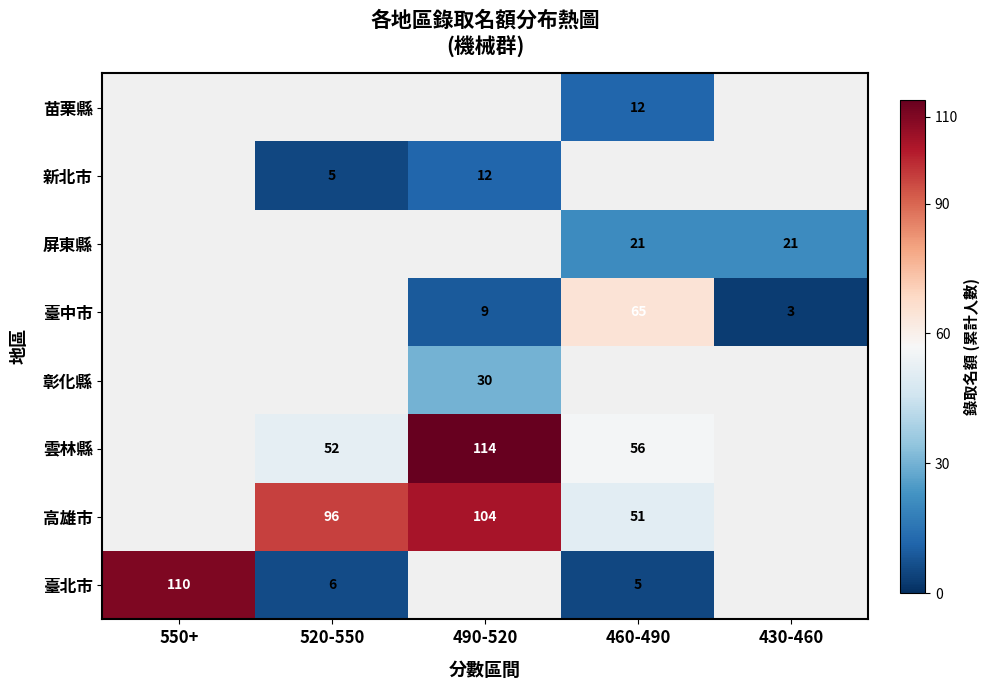

How many series are shown in this chart?

8